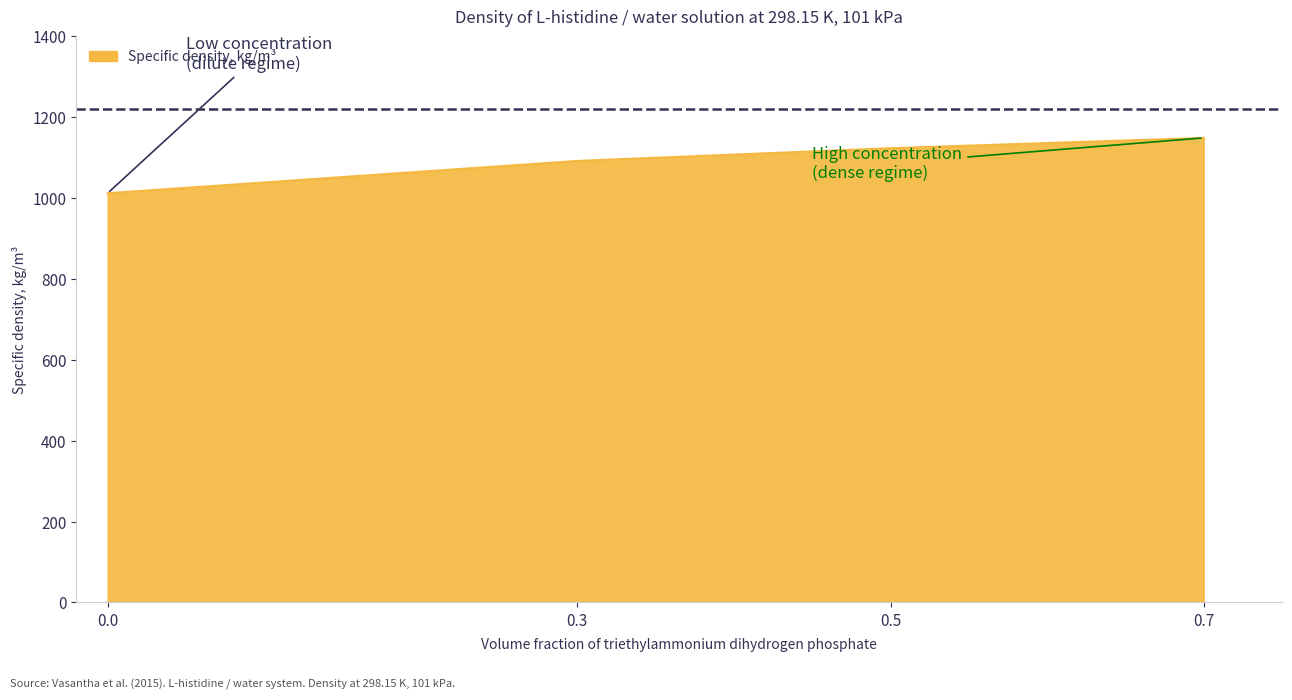

How many lines are shown in the chart?

1